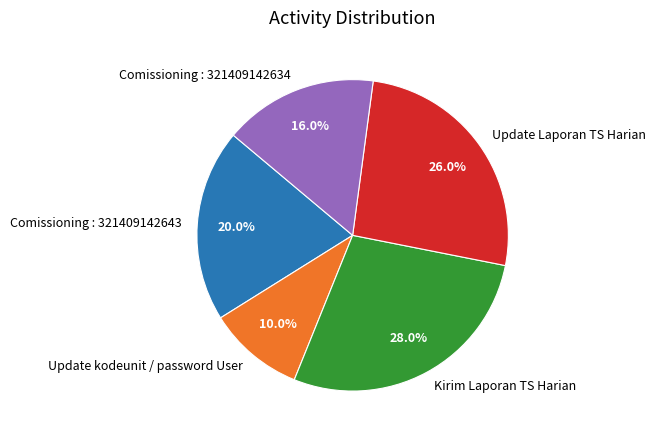

Which category has the smallest portion of the pie?

Update kodeunit / password User